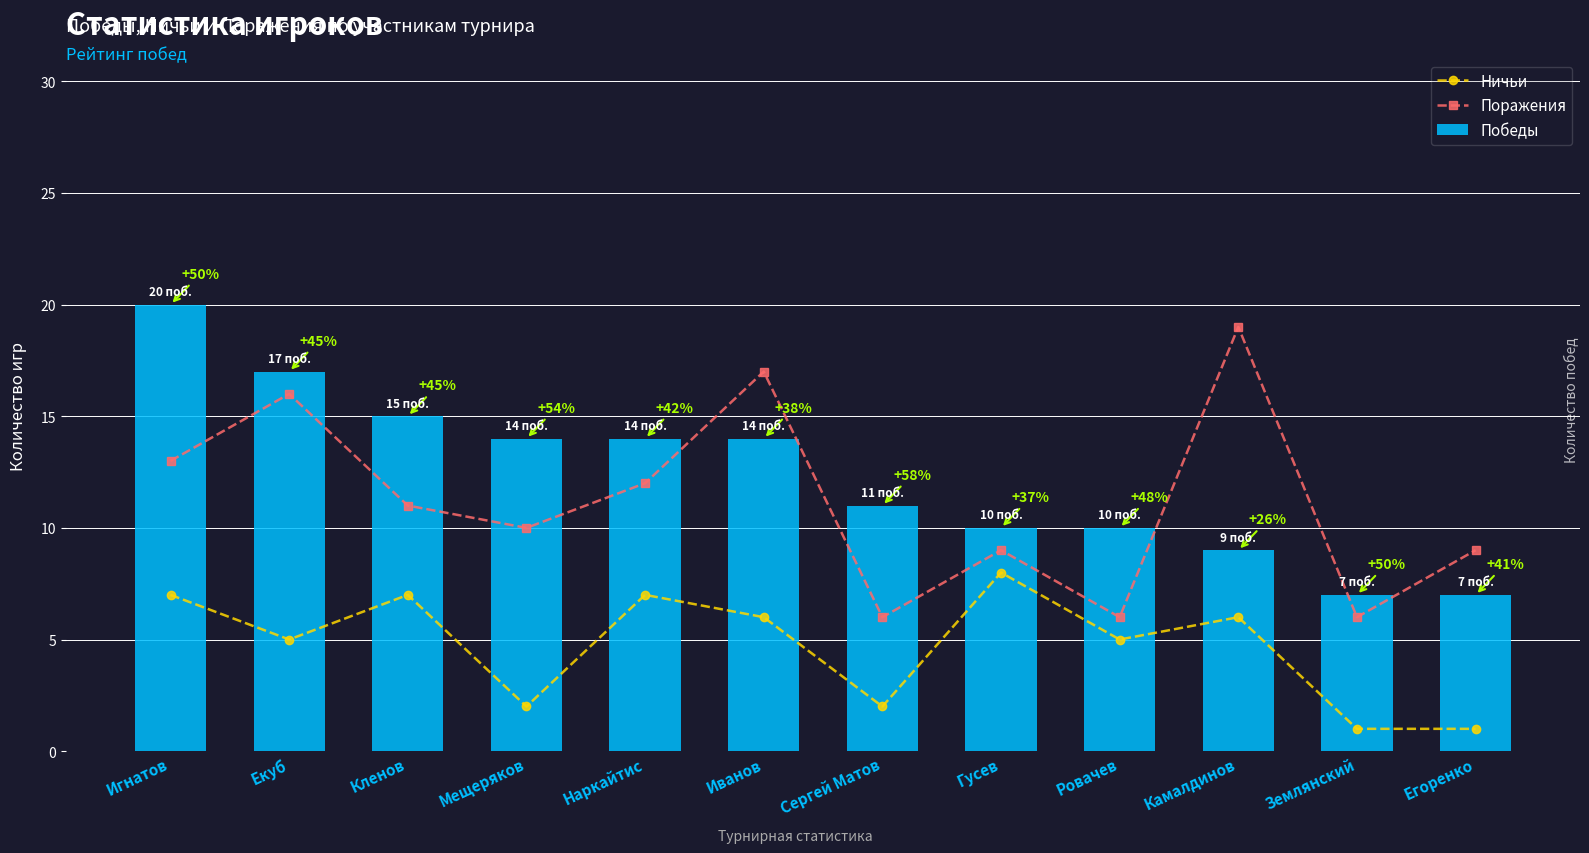

Are the bars horizontal?

No